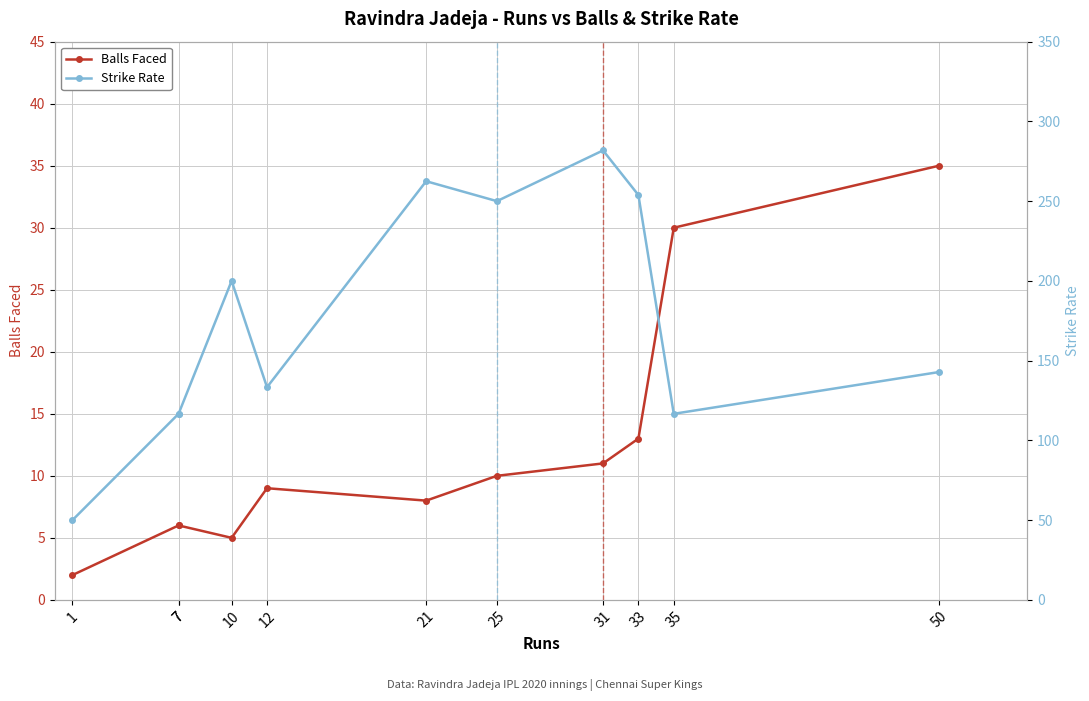

True or false: Balls Faced has more than 2 points higher than both neighbors.

False